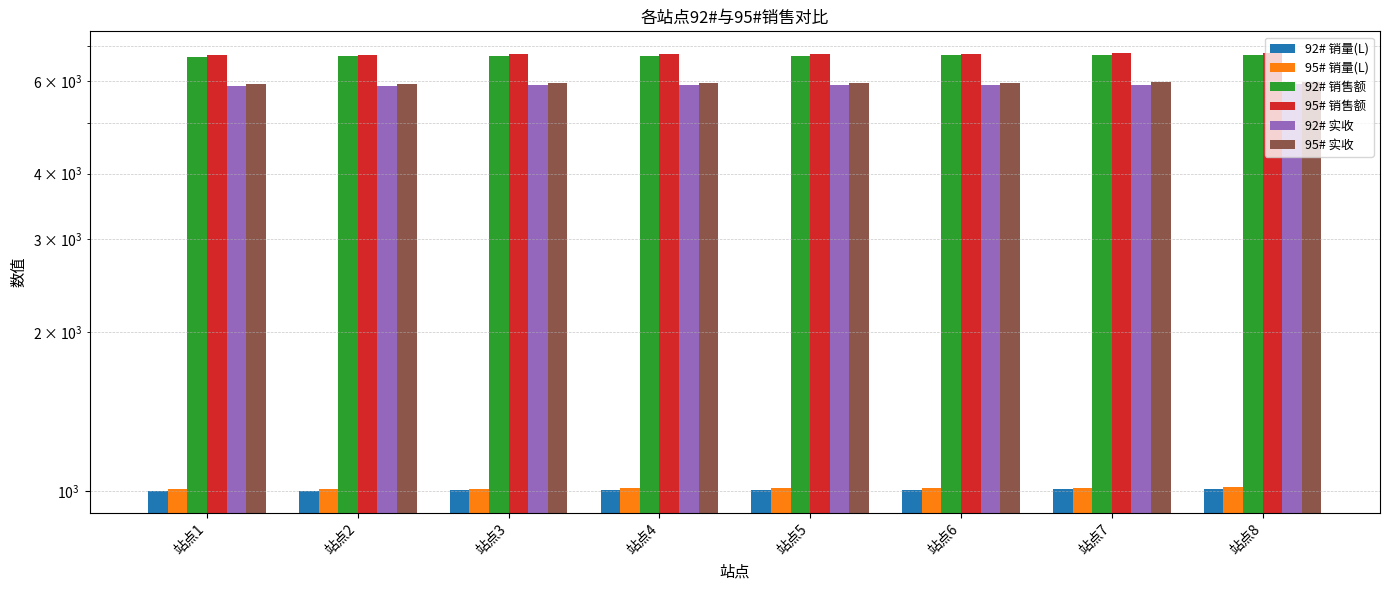

What is the lowest value of the 95# 实收 series?

5923.4